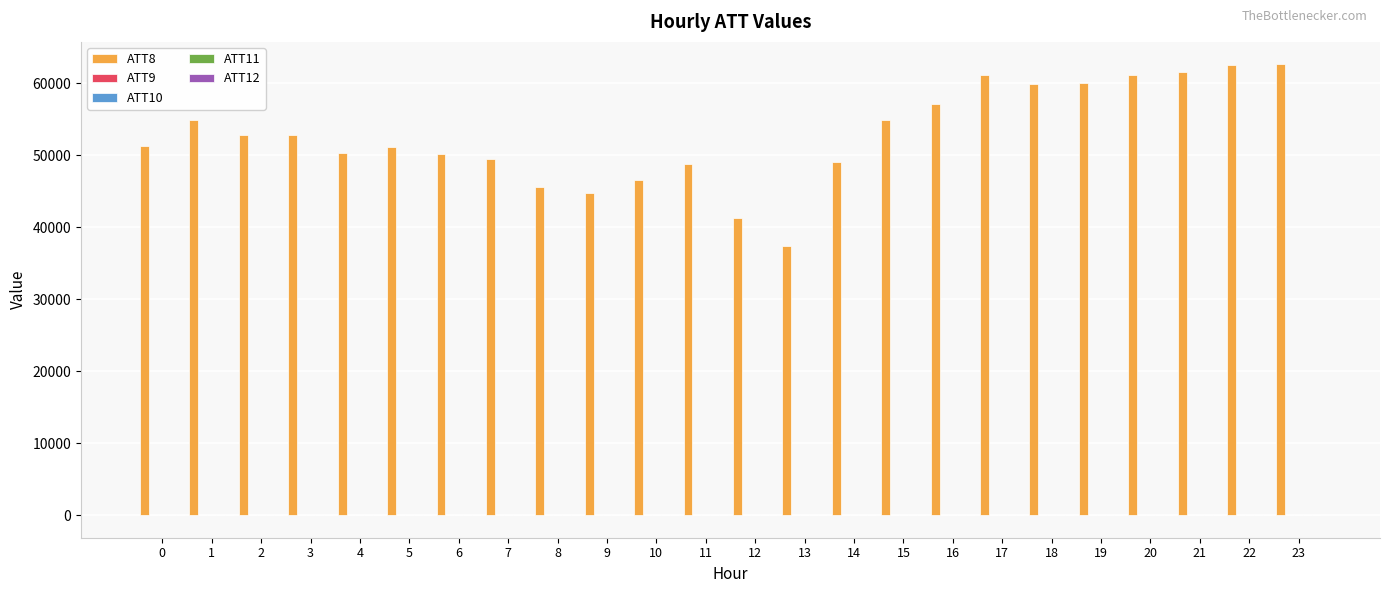

Between 5 and 18, which series saw the biggest shift?

ATT8